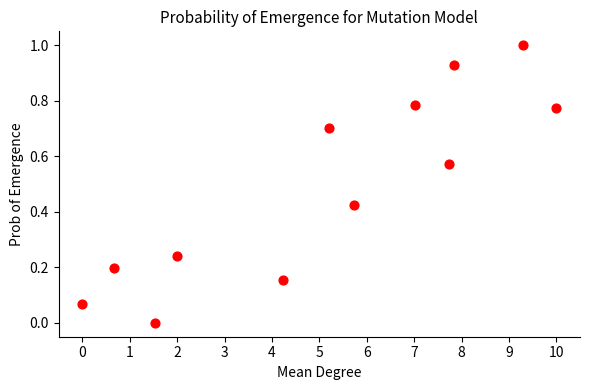

What is the range of Y values (max minus min)?

1.0